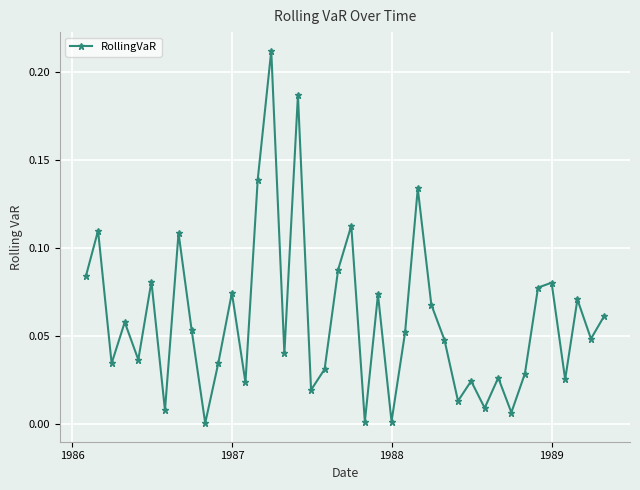

How many lines are shown in the chart?

1